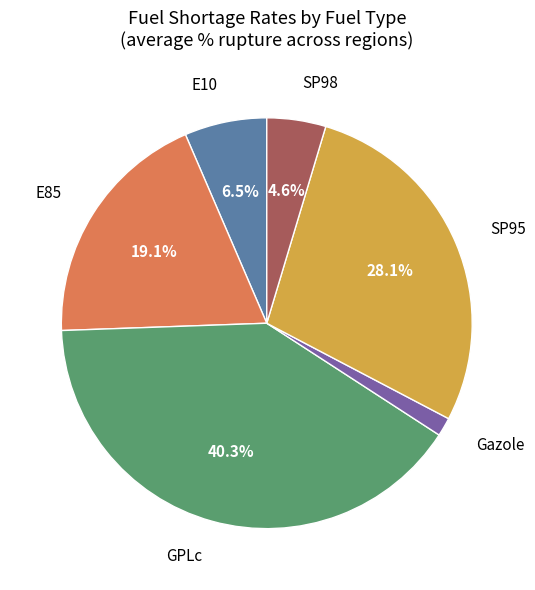

Is there a majority slice in this chart?

No